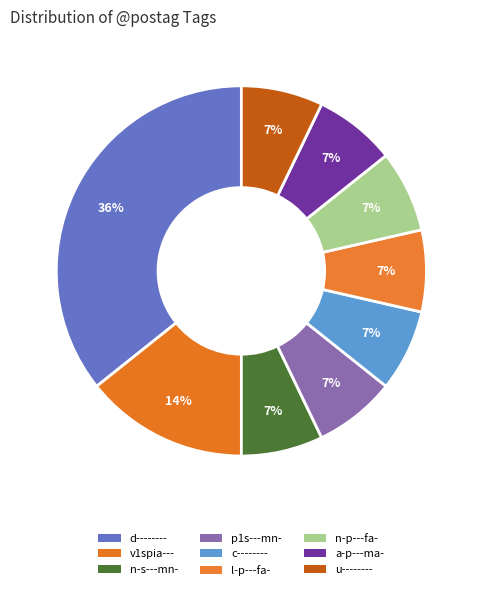

To the nearest percent, what portion does d-------- represent?

36%